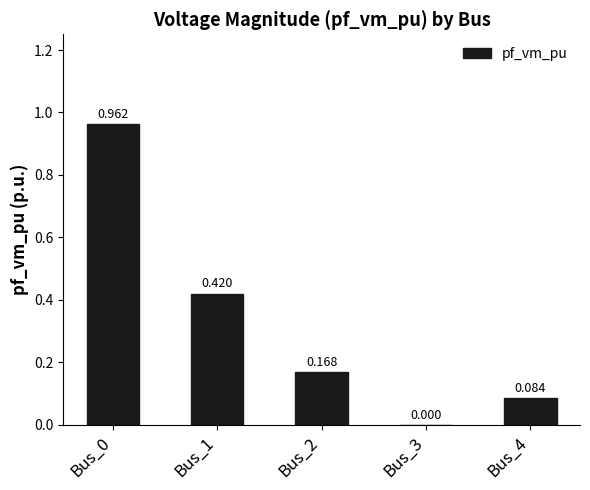

How many values are above zero?

4